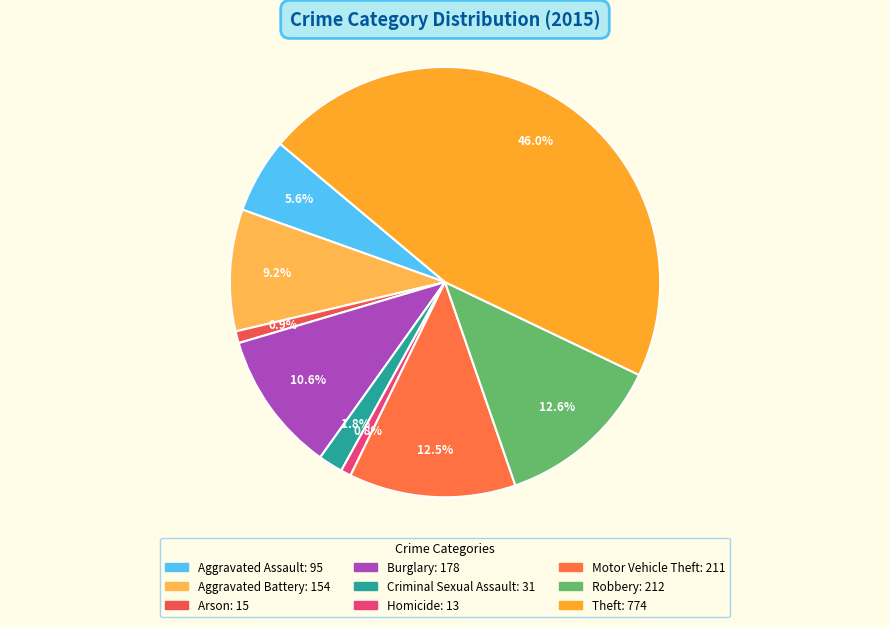

True or false: Criminal Sexual Assault accounts for 2% of the total.

True